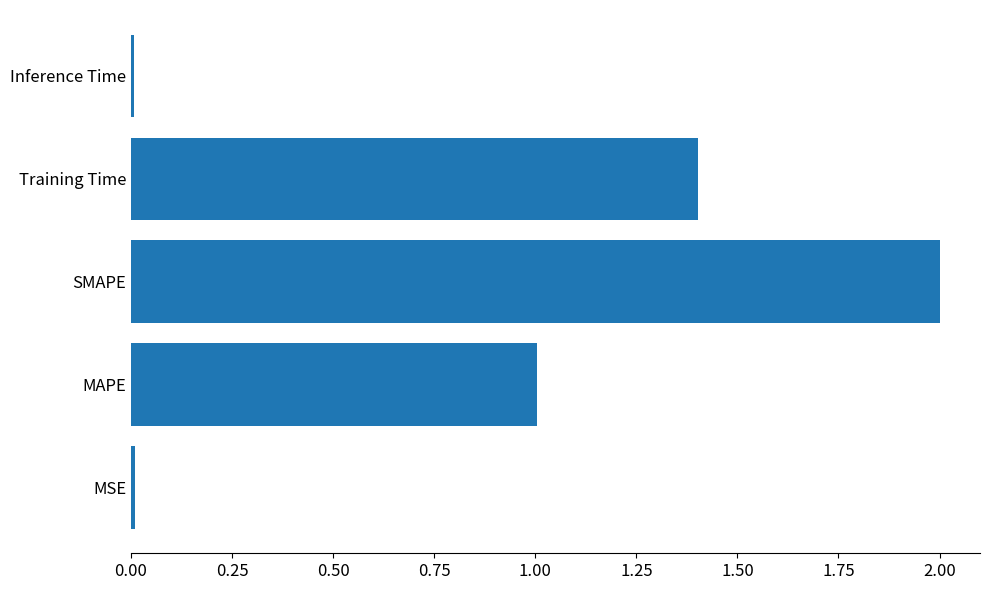

The value at SMAPE is 1.3. True or false?

False